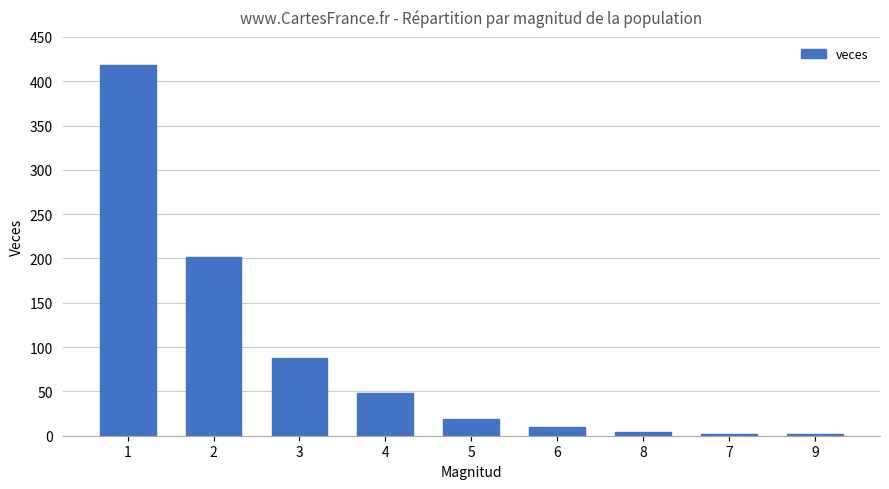

Reading right to left, what are all the values shown in this chart?

9=2	7=2	8=4	6=10	5=19	4=48	3=88	2=202	1=418